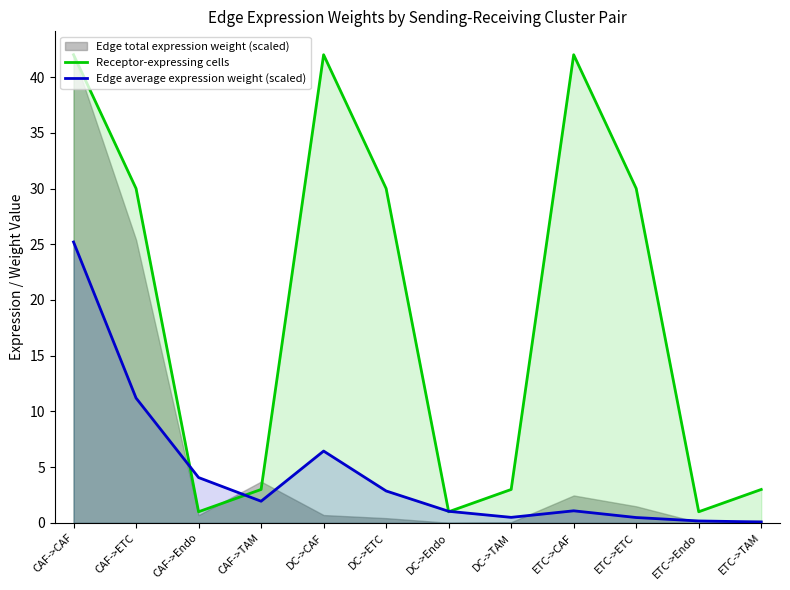

The value of Receptor-expressing cells at DC->CAF is 42.0. True or false?

True